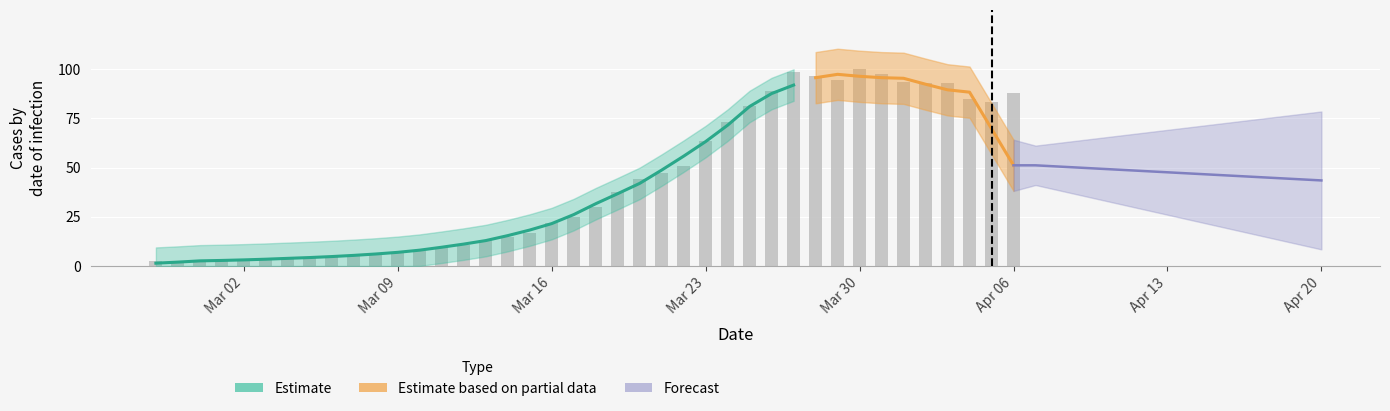

Does the chart contain stacked bars?

No